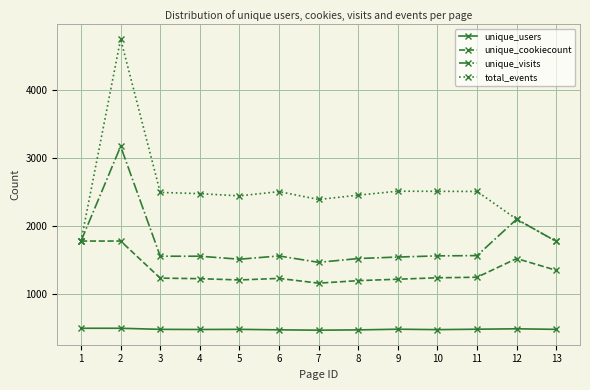

List the series in order of their overall mean, highest first.

total_events, unique_visits, unique_cookiecount, unique_users